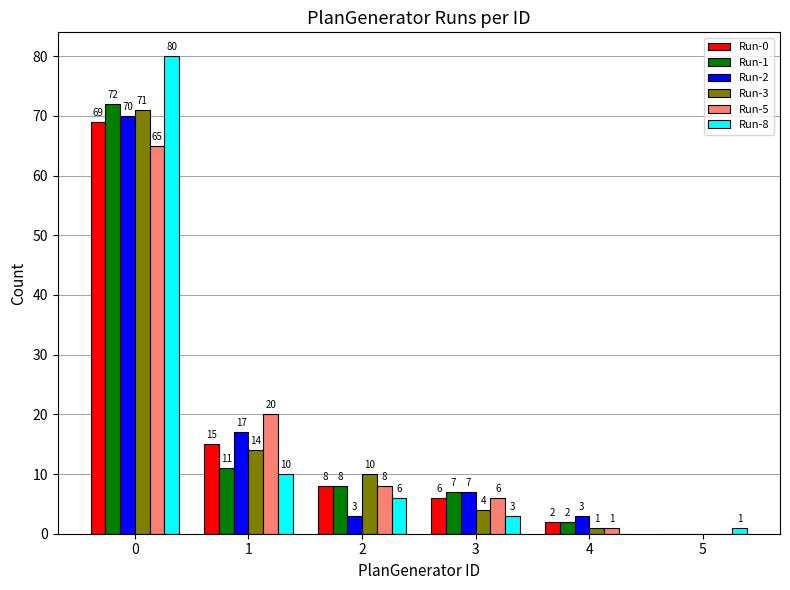

Which series has the widest spread of values?

Run-8